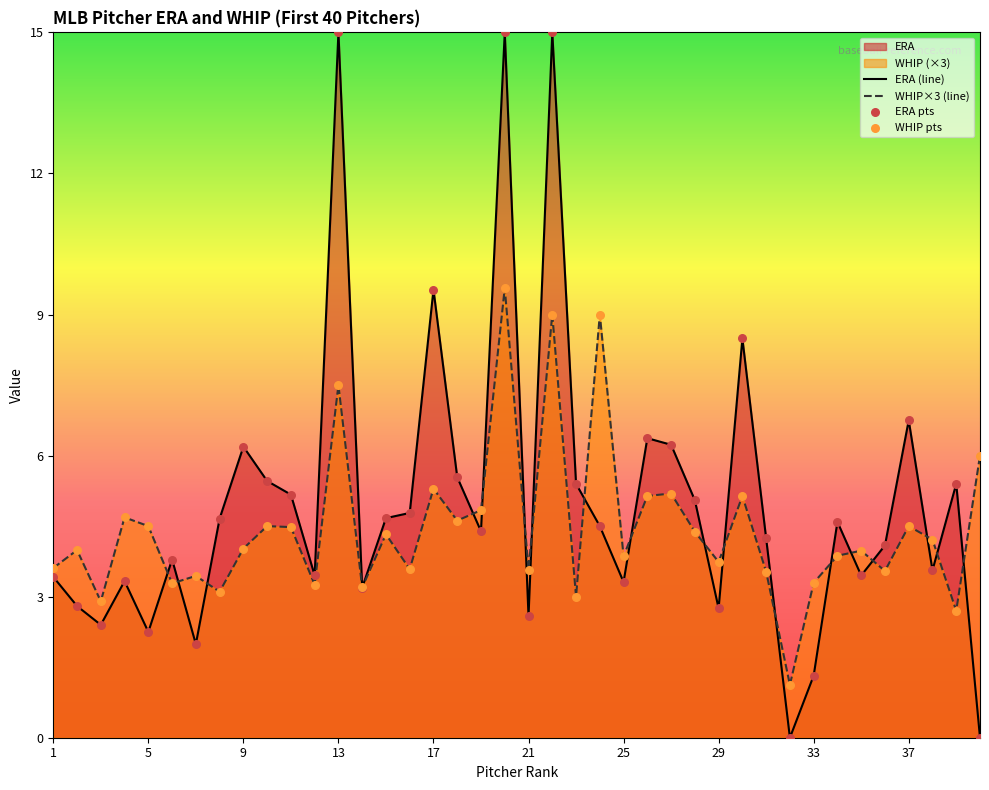

Which series has the largest total across all categories?

ERA (line)